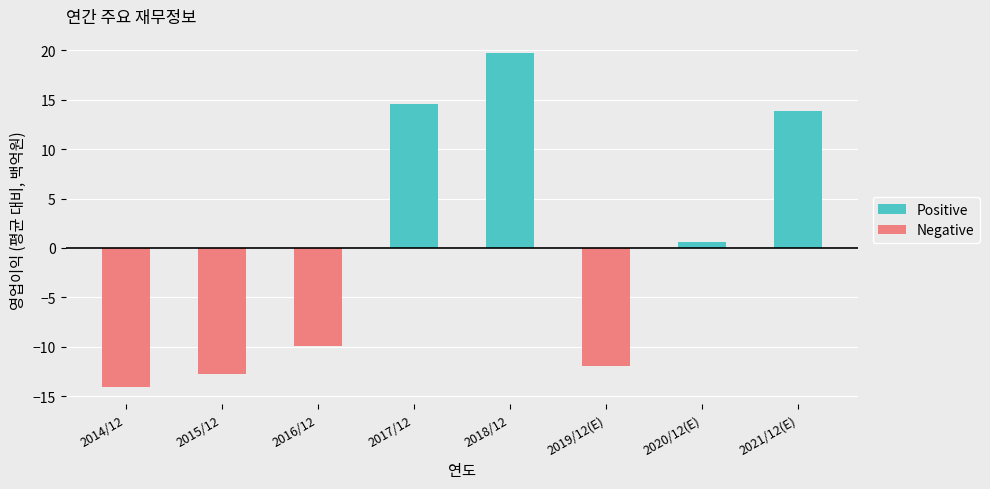

At which category does the chart reach its peak across all series?

2018/12